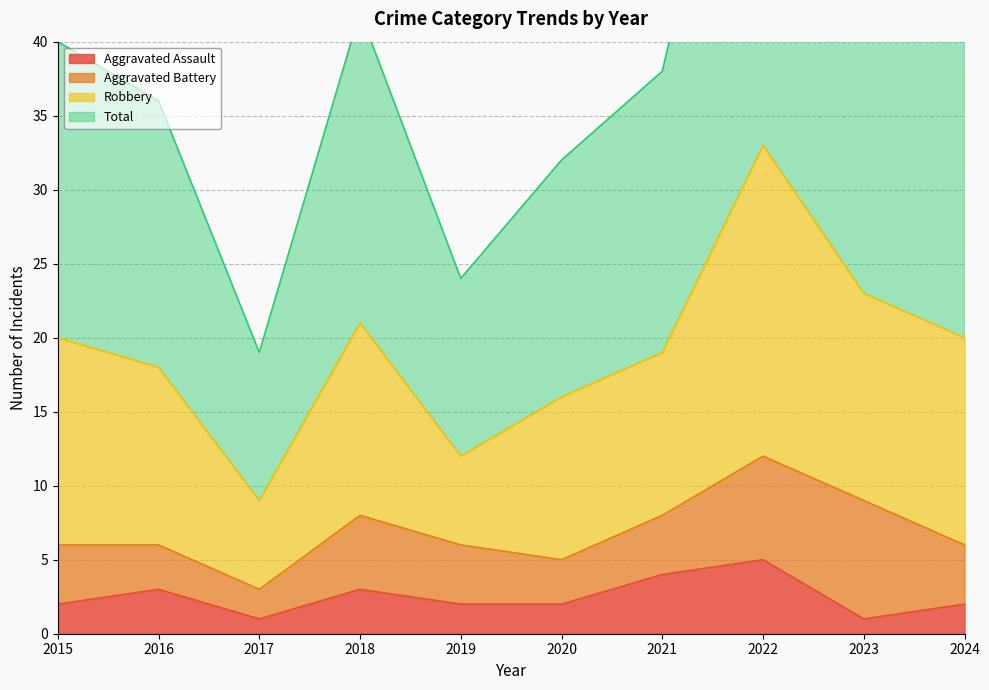

Which series has the largest total across all categories?

Total